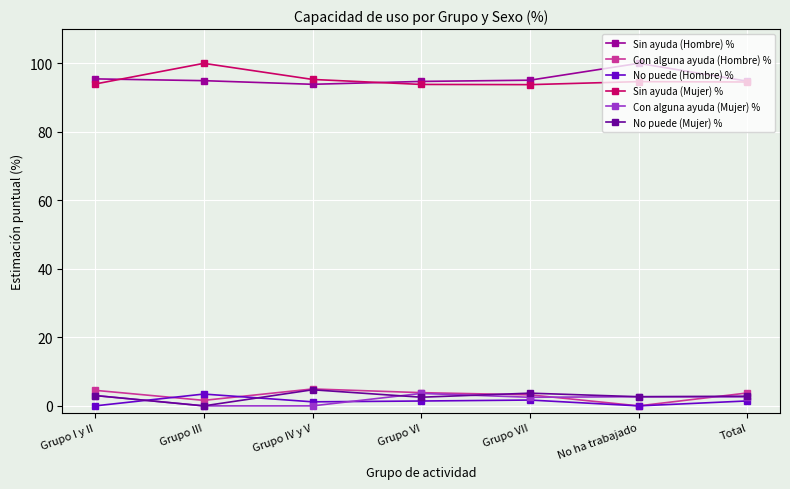

At how many categories does at least one series exceed 53?

7